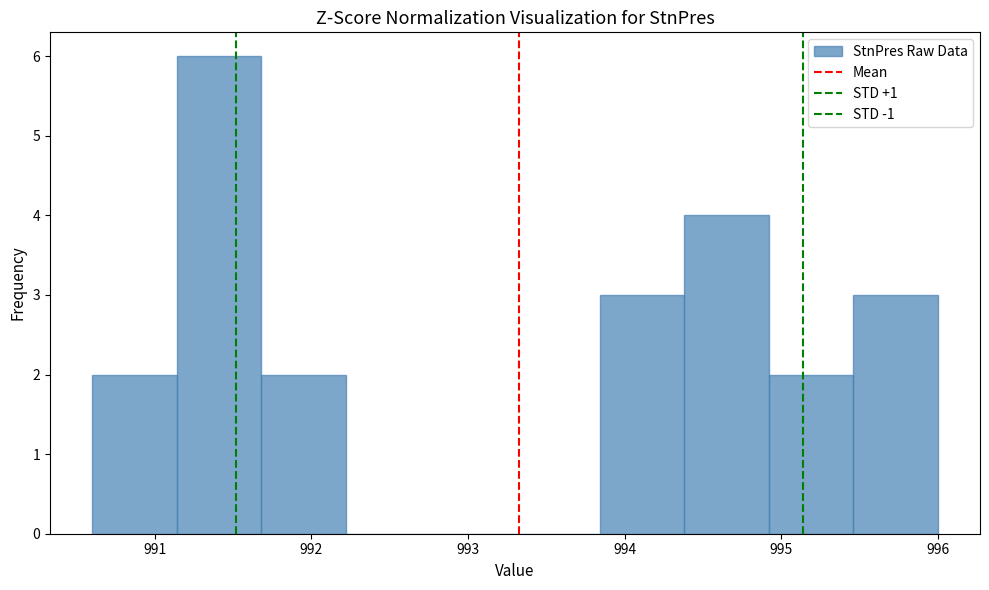

Reading left to right, transcribe this chart: for each bar, give the range it covers on the x-axis and its height. Neither the bar edges nor the heights are printed on the chart, so give them approximately, as read against the axes.

990.60 to 991.14: 2
991.14 to 991.68: 6
991.68 to 992.22: 2
992.22 to 992.76: 0
992.76 to 993.30: 0
993.30 to 993.84: 0
993.84 to 994.38: 3
994.38 to 994.92: 4
994.92 to 995.46: 2
995.46 to 996.00: 3